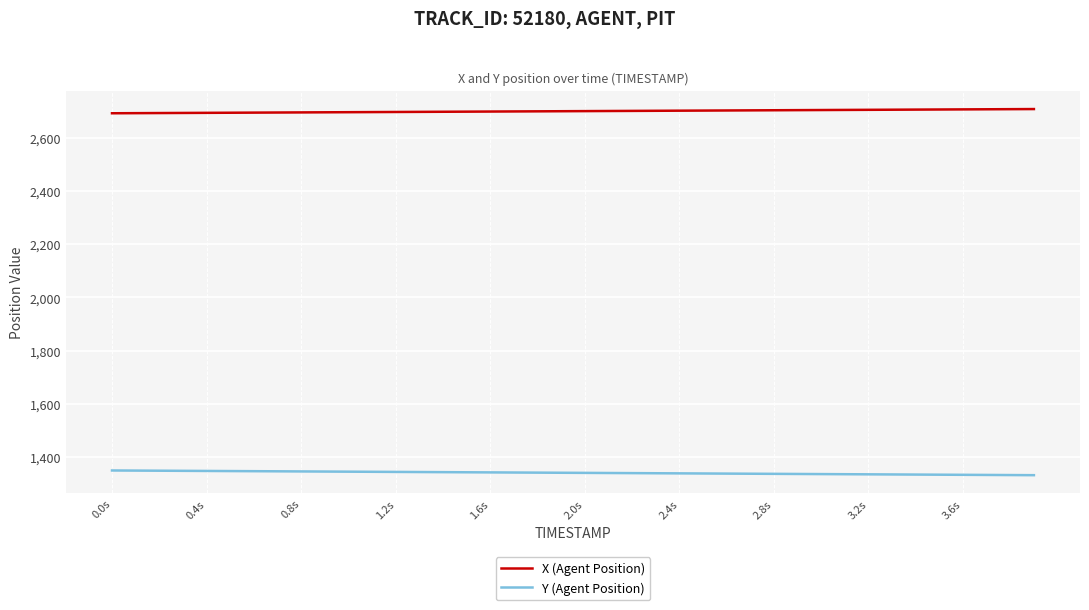

True or false: X (Agent Position) and Y (Agent Position) intersect in this chart.

False